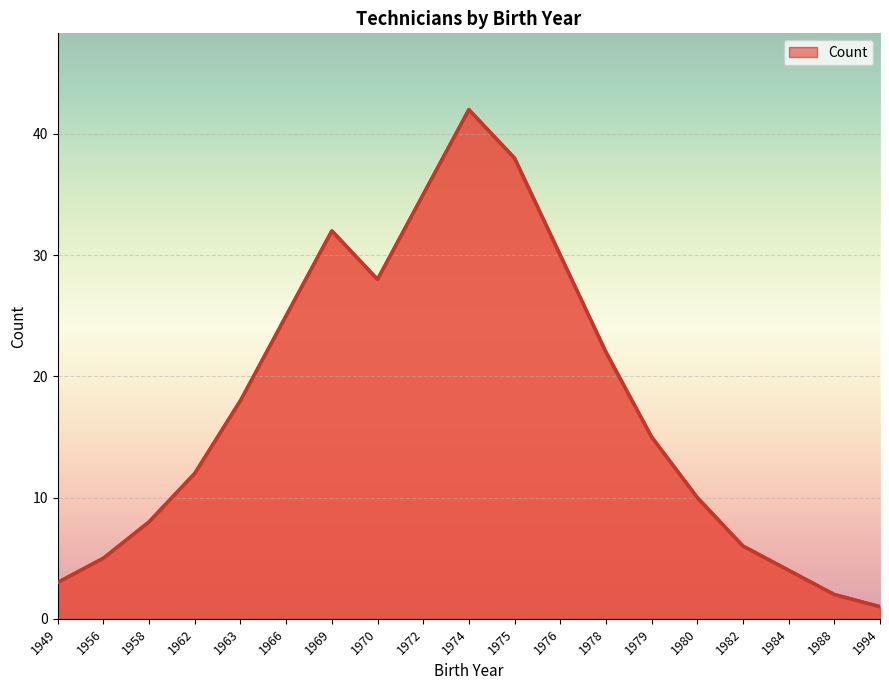

The chart shows a value of 14 at 1958. True or false?

False